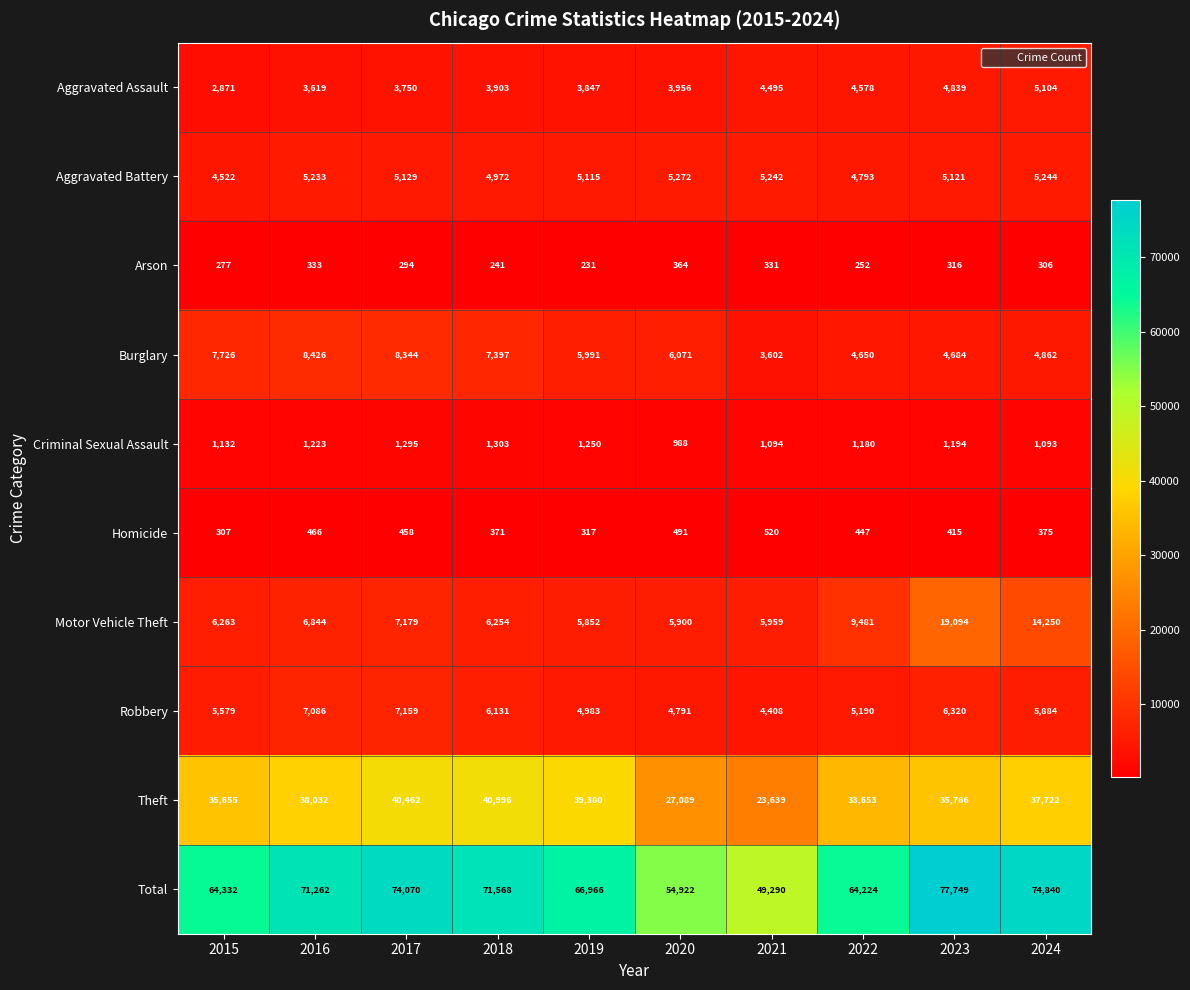

Is it true that Theft equals 59785 at 2015?

False